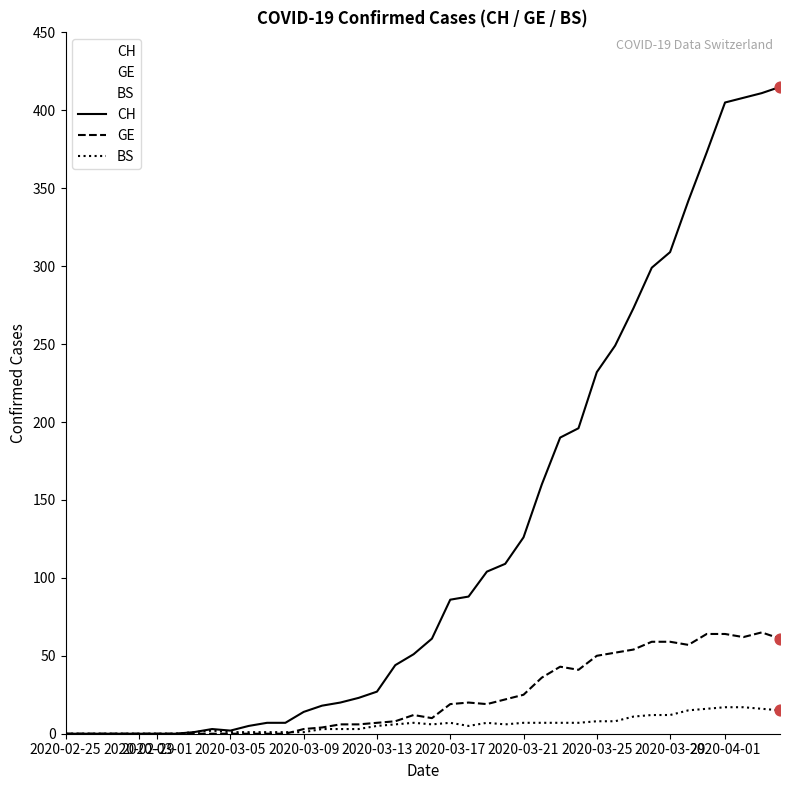

What is the total value across all series at 2020-03-09?

18